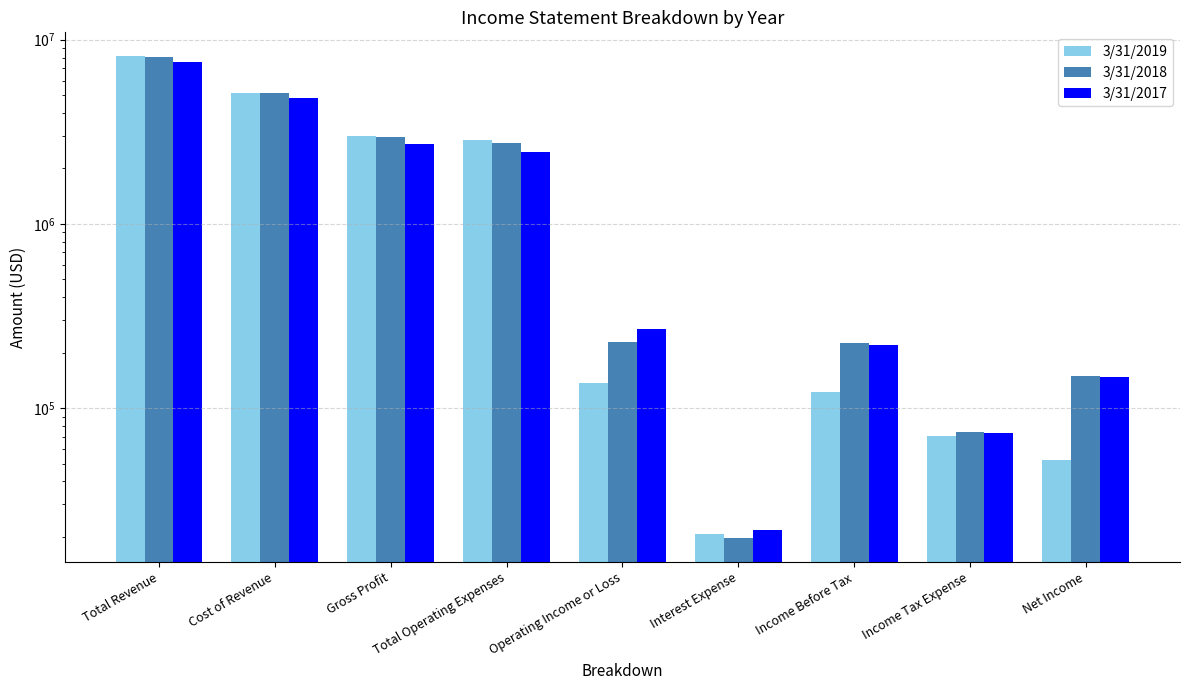

List the labels in order of 3/31/2017 value, smallest first.

Interest Expense, Income Tax Expense, Net Income, Income Before Tax, Operating Income or Loss, Total Operating Expenses, Gross Profit, Cost of Revenue, Total Revenue